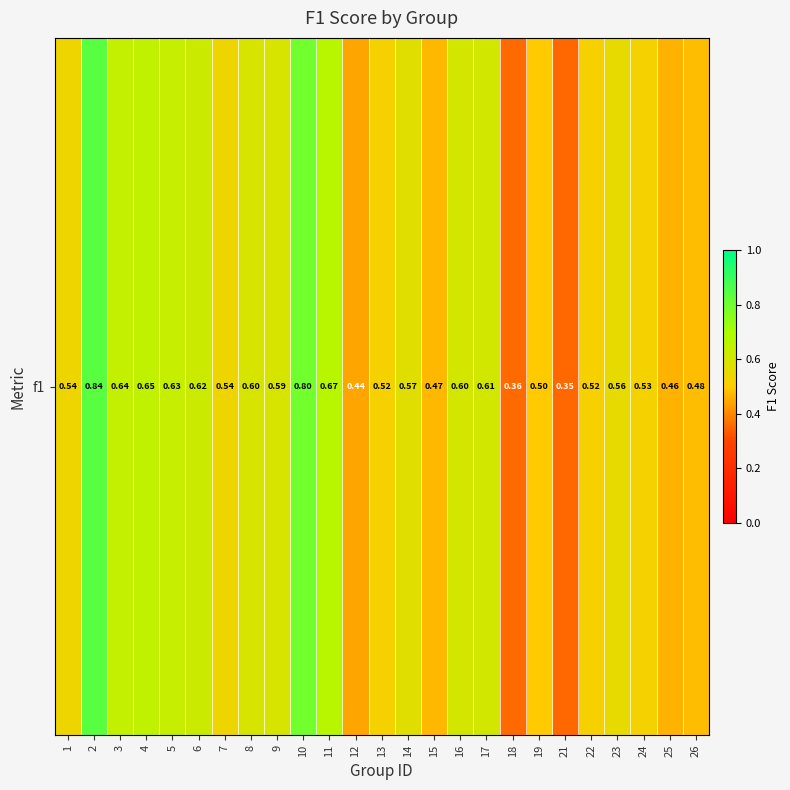

Is it true that the value at 1 is 0.5?

True